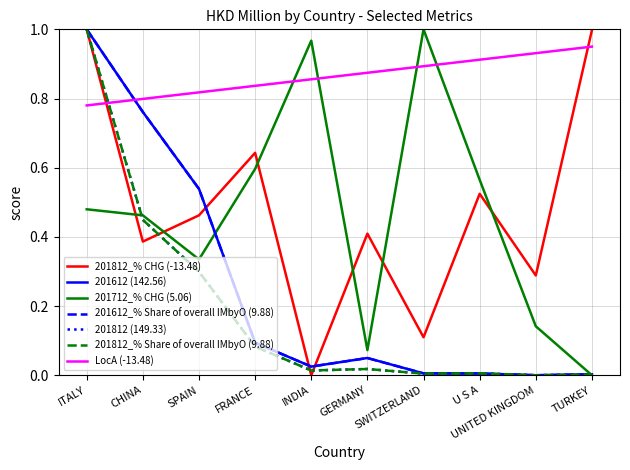

What position from the left is SPAIN?

3